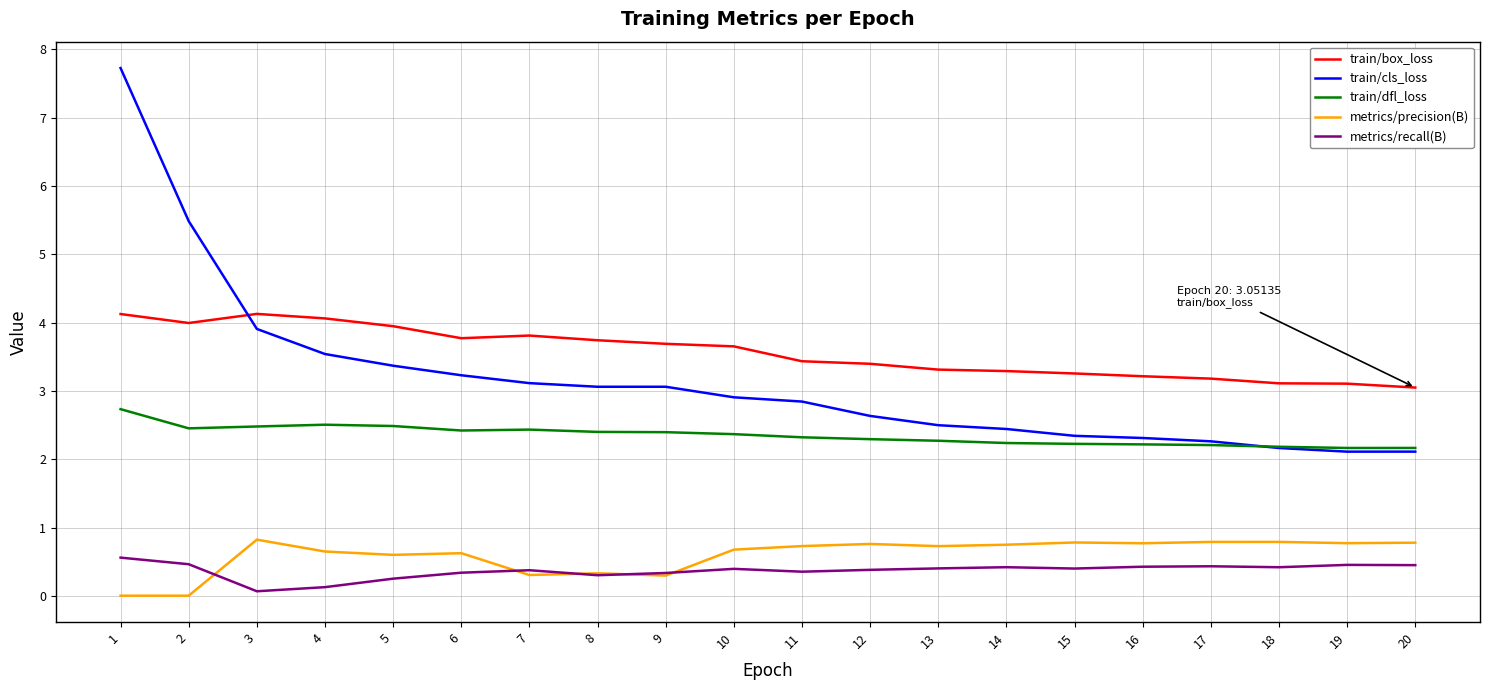

Which series changed the most between 4 and 12?

train/cls_loss